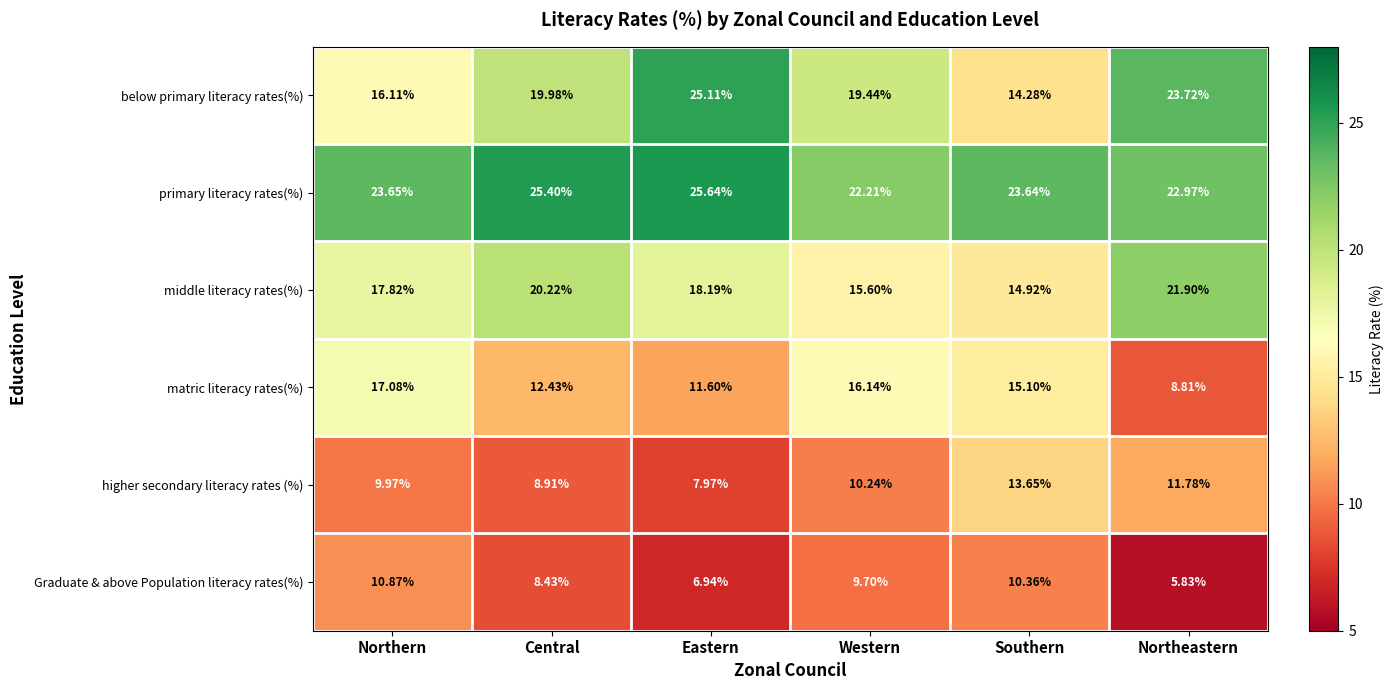

Is the value of primary literacy rates(%) at Western greater than the value of Graduate & above Population literacy rates(%) at Northeastern?

Yes